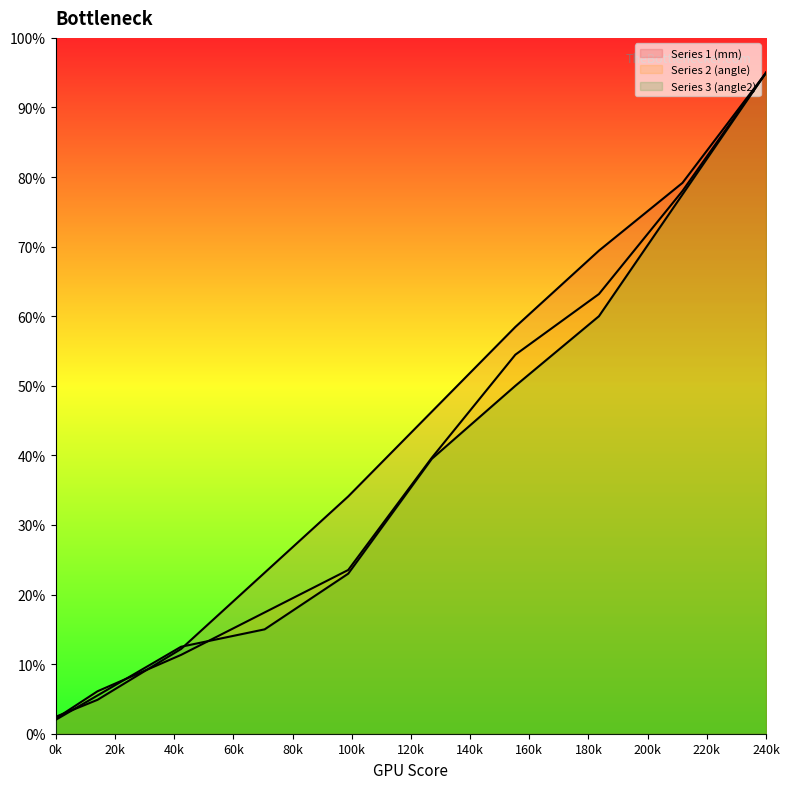

How many lines are shown in the chart?

3